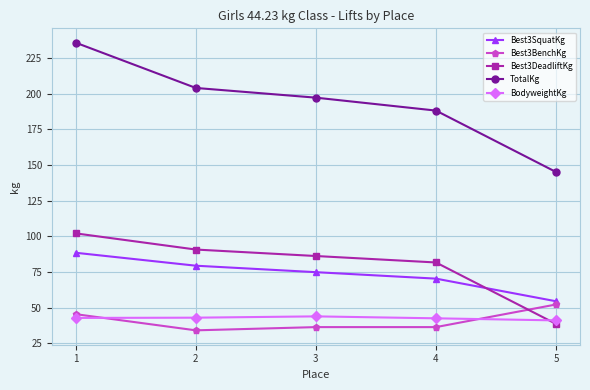

Is it true that TotalKg equals 145.2 at 5?

True